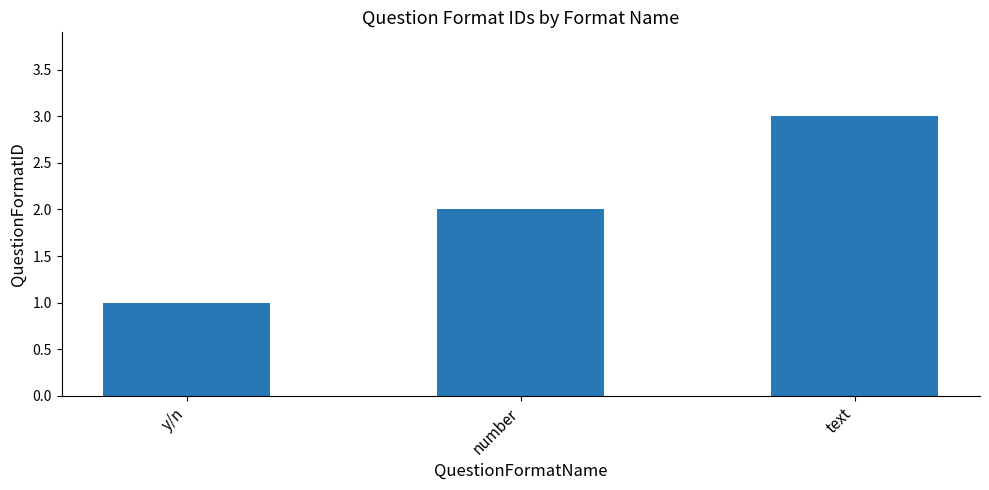

What is the approximate value at text?

3